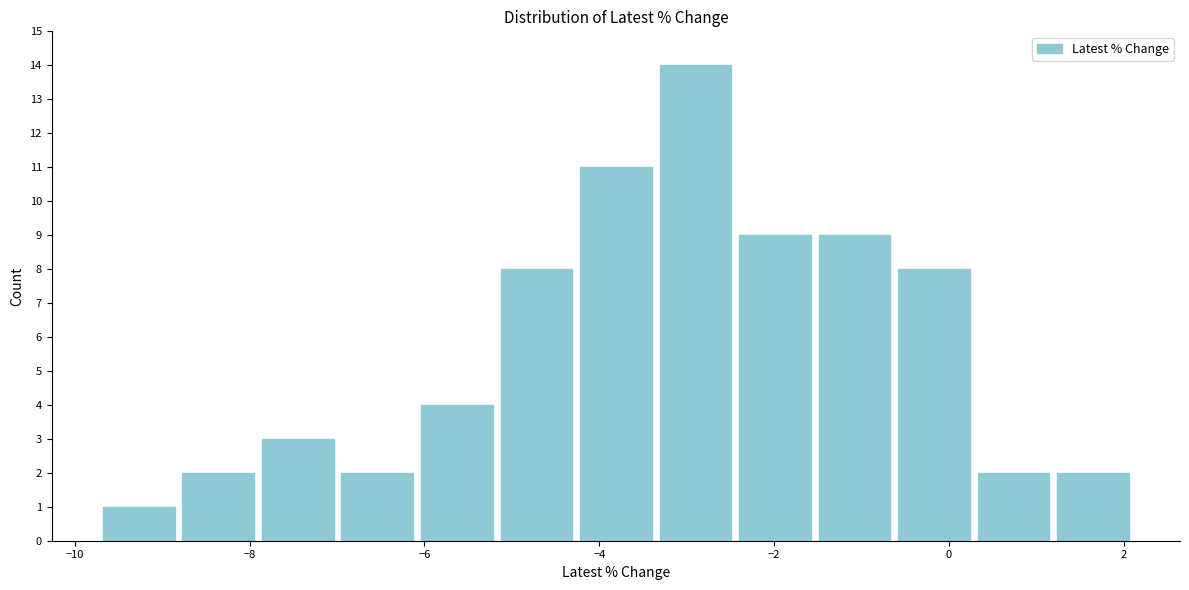

Reading left to right, transcribe this chart: for each bar, give the range it covers on the x-axis and its height. Neither the bar edges nor the heights are printed on the chart, so give them approximately, as read against the axes.

-9.8 to -8.8: 1
-8.8 to -8.0: 2
-8.0 to -7.0: 3
-7.0 to -6.0: 2
-6.0 to -5.2: 4
-5.2 to -4.2: 8
-4.2 to -3.4: 11
-3.4 to -2.4: 14
-2.4 to -1.6: 9
-1.6 to -0.6: 9
-0.6 to 0.2: 8
0.2 to 1.2: 2
1.2 to 2.2: 2